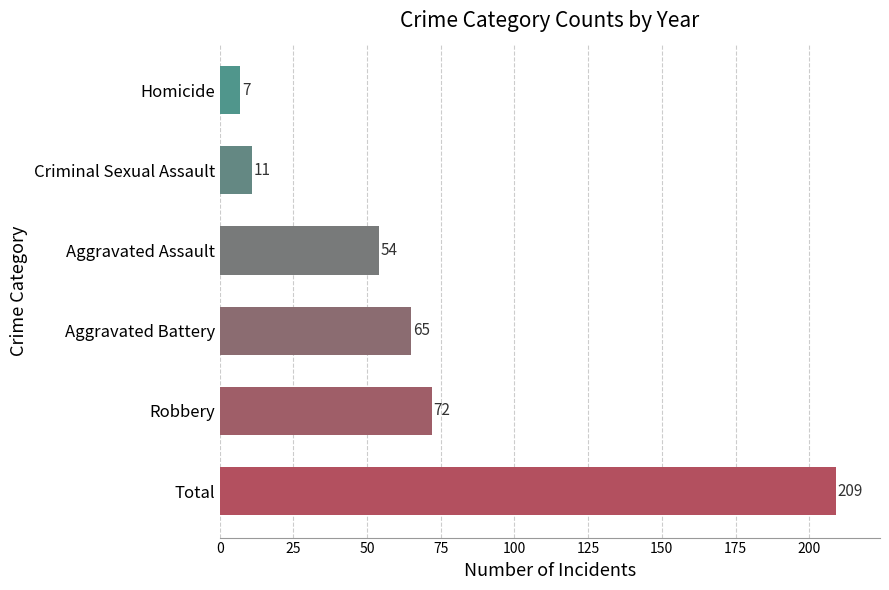

Approximately how many times larger is the value at Aggravated Battery compared to Criminal Sexual Assault?

5.9